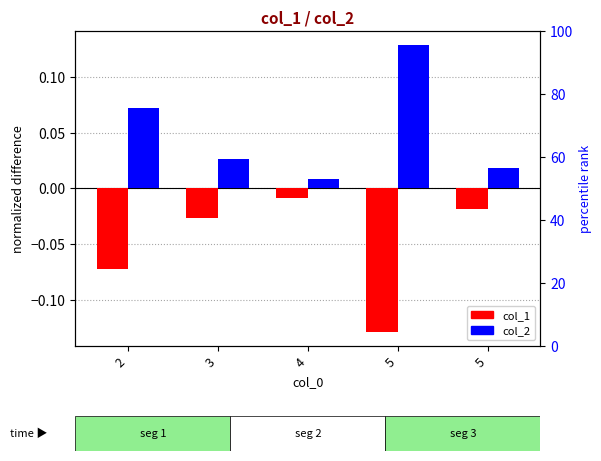

Count the number of data series in this chart.

2